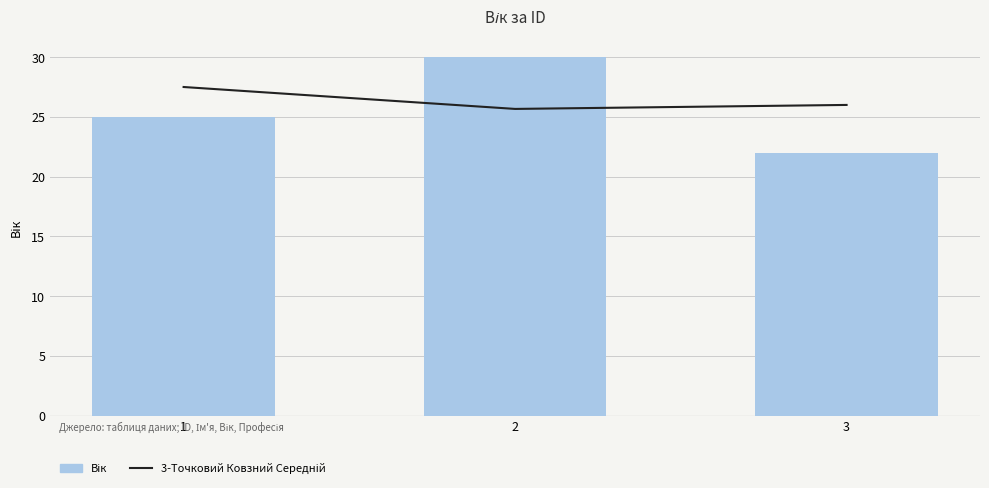

What are all the series names shown in the legend?

3-Точковий Ковзний Середній, Вік